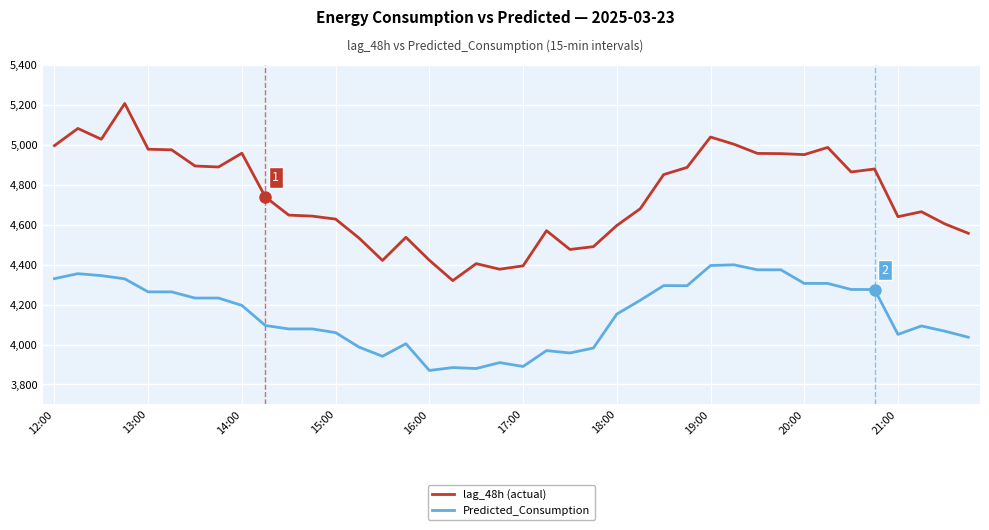

Which series has the largest range (max minus min)?

lag_48h (actual)